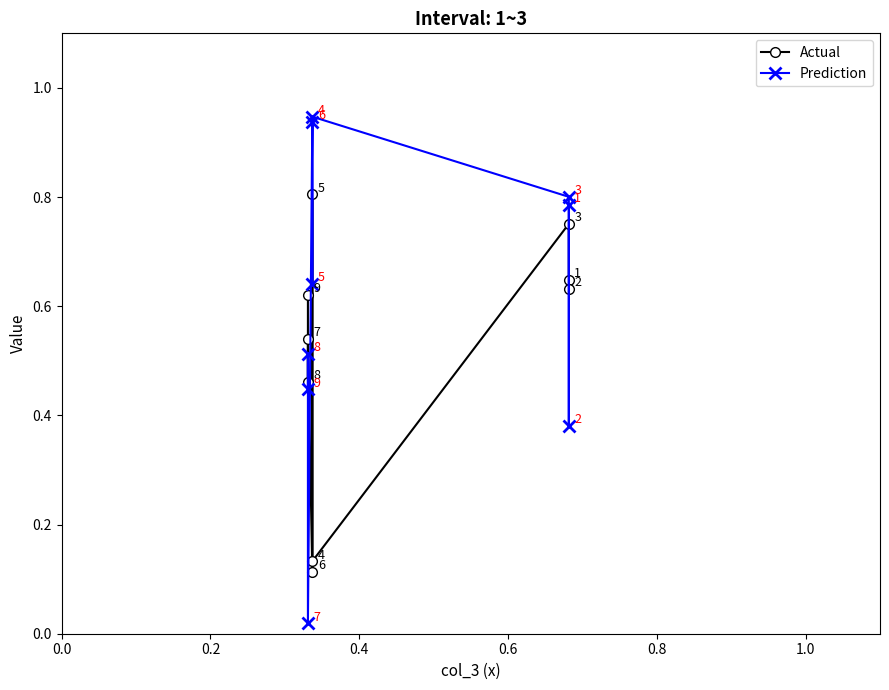

Reading right to left, what are all the values shown in this chart?

Actual: 0.6	0.5	0.5	0.1	0.8	0.1	0.8	0.6	0.6
Prediction: 0.4	0.5	0.0	0.9	0.6	0.9	0.8	0.4	0.8